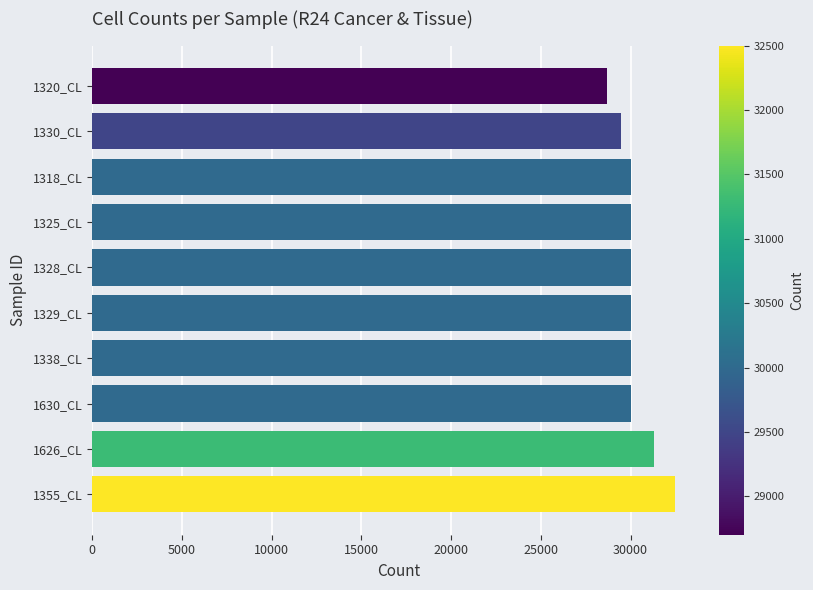

True or false: the data shows 32500 at 1355_CL.

True